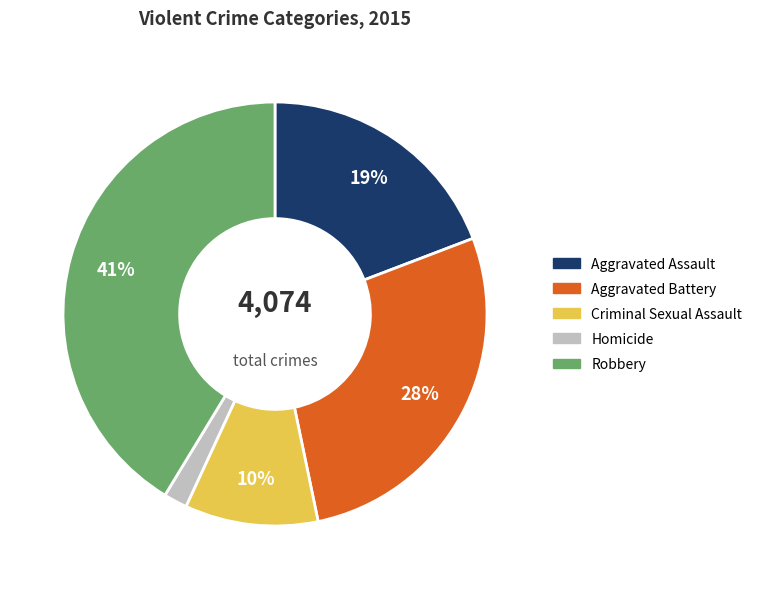

Do Aggravated Assault and Aggravated Battery together represent more than half of the pie?

No